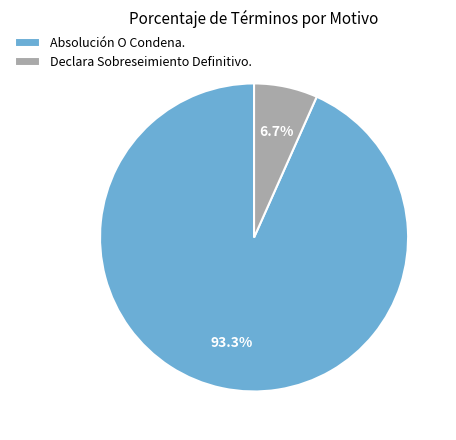

True or false: Declara Sobreseimiento Definitivo. accounts for 7% of the total.

True